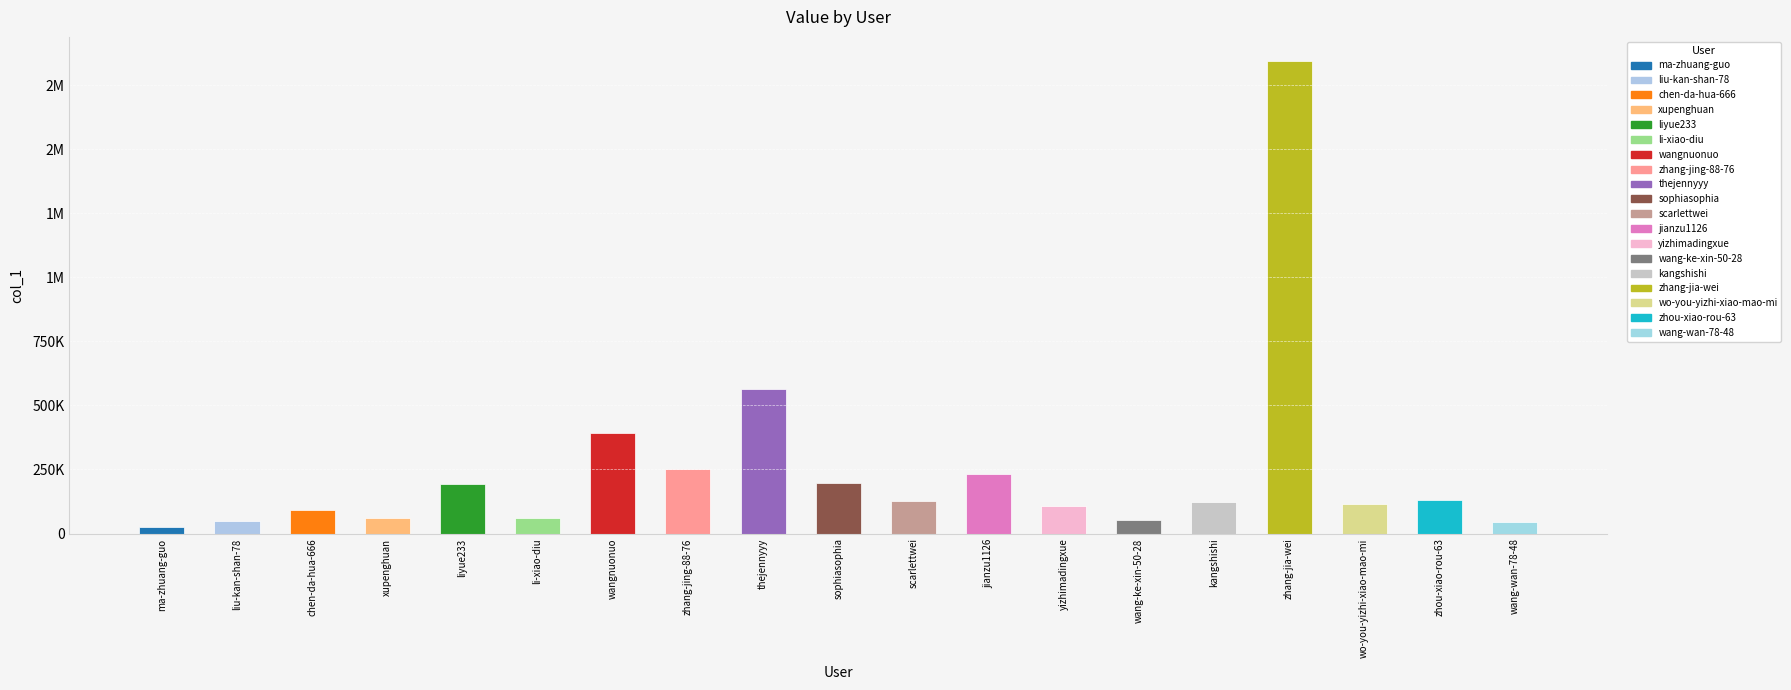

Does the chart contain stacked bars?

No